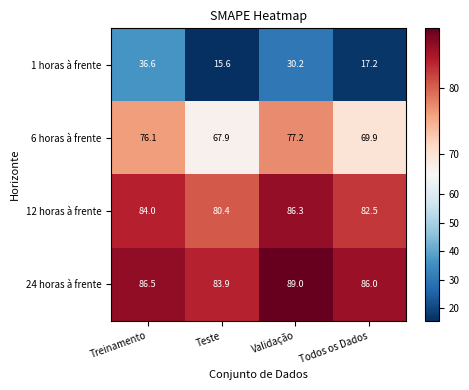

Which series has the widest spread of values?

1 horas à frente